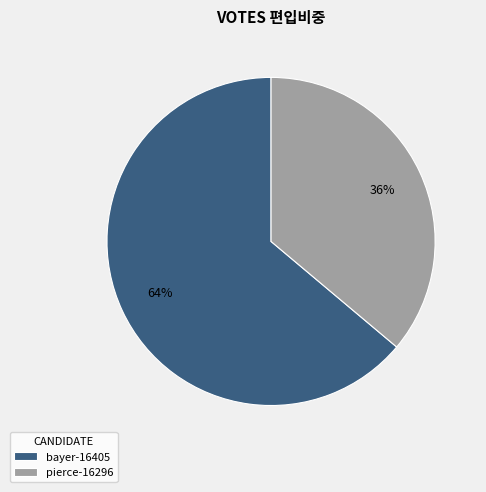

True or false: bayer-16405 accounts for 64% of the total.

True